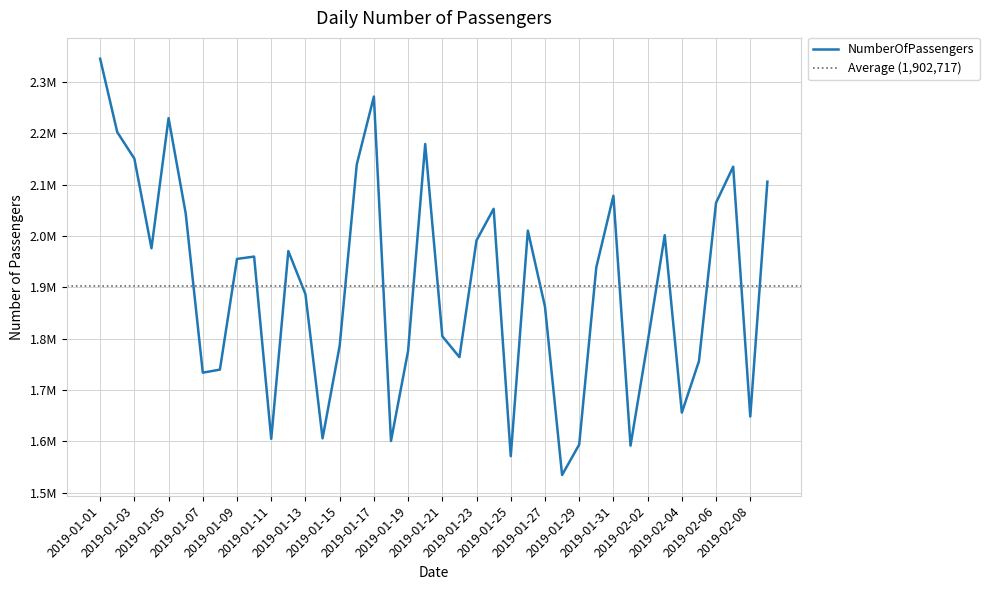

Approximately how many times larger is the value at 2019-01-03 compared to 2019-01-23?

1.1